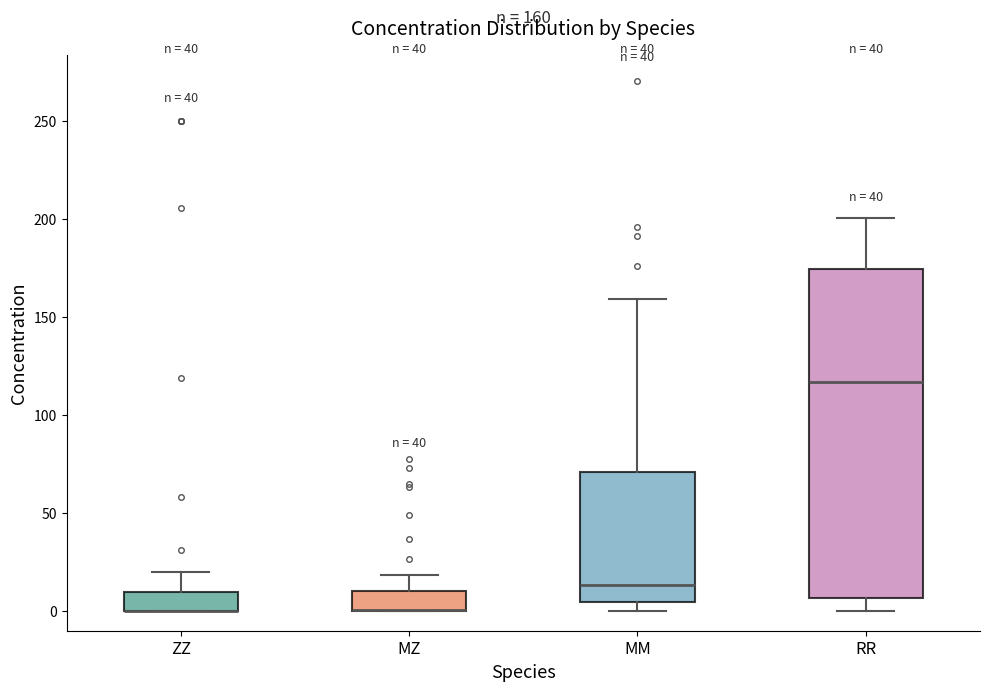

Comparing the boxes themselves (not the whiskers), which one is the tallest?

RR